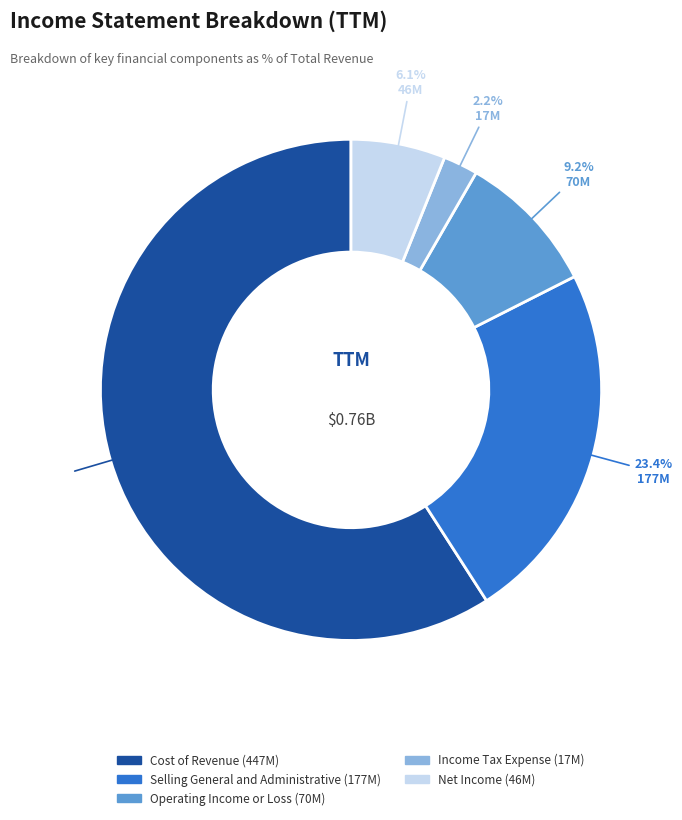

Count the number of slices in the pie.

5